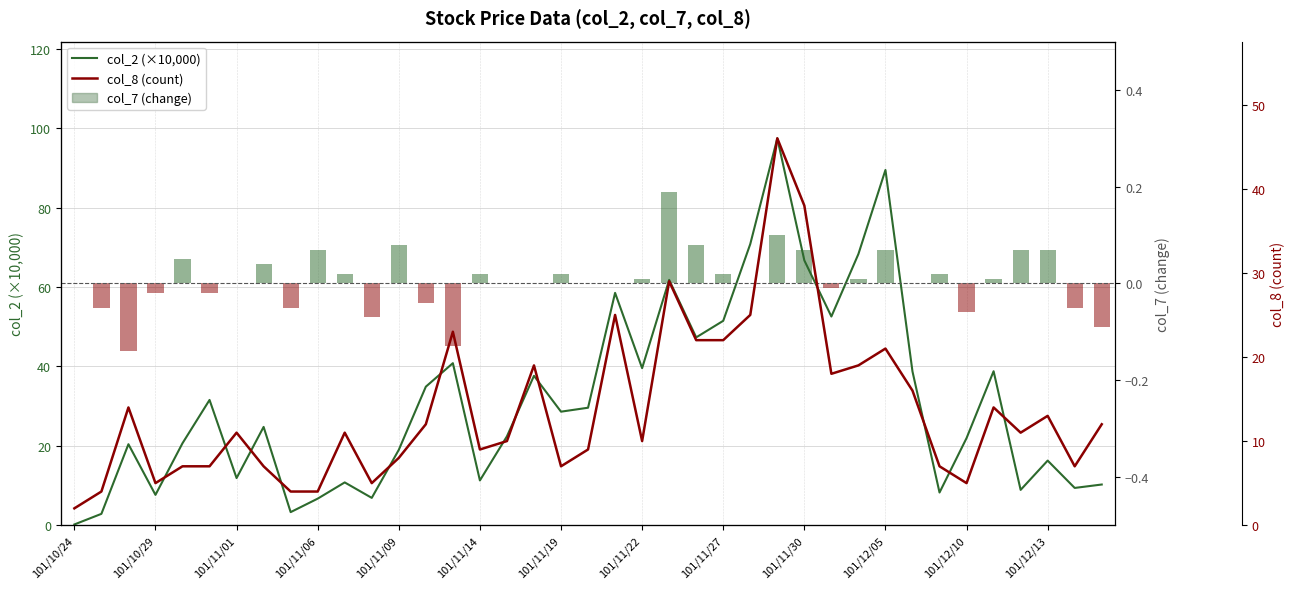

What is the sum of the col_2 (×10,000) values at 27 and 14?

107.5